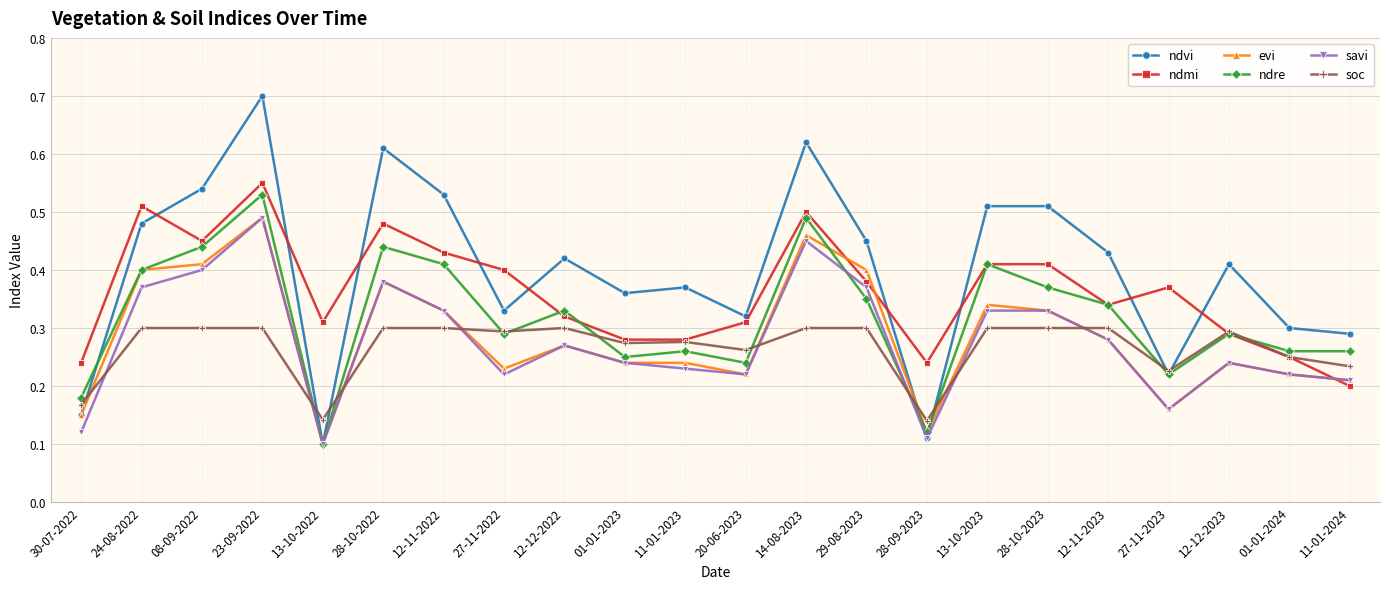

The value of ndre at 12-12-2022 is 0.3. True or false?

True